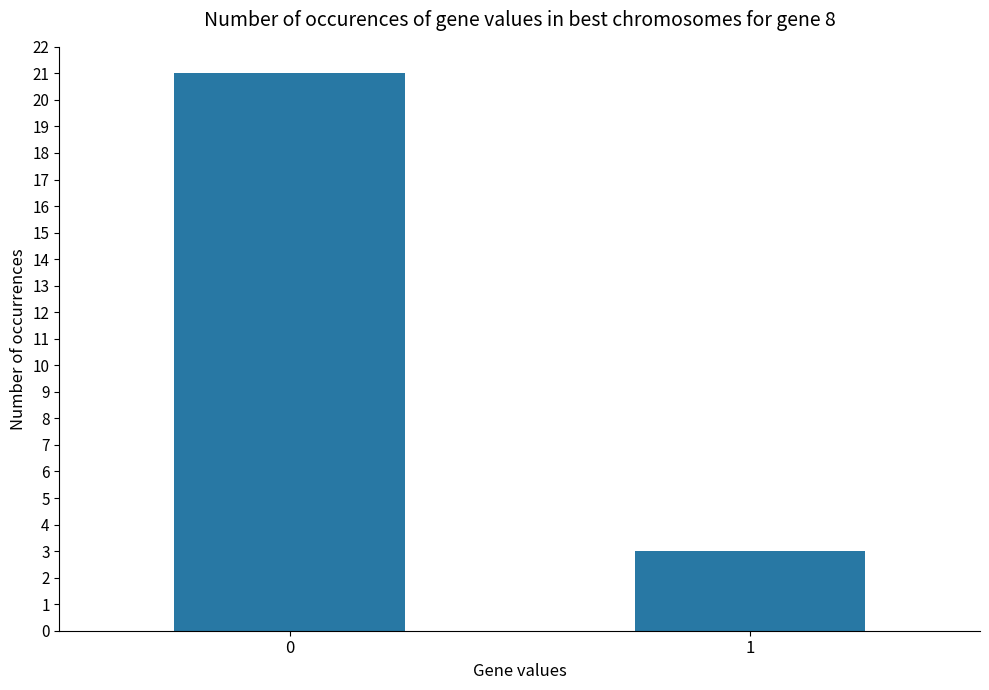

What is the value of the 2nd bar from the left?

3